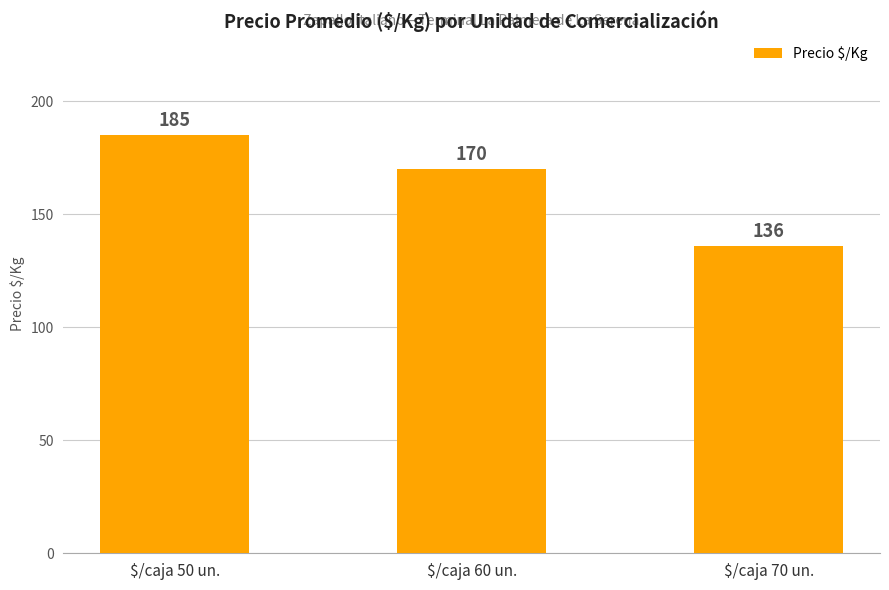

What is the change in value from $/caja 50 un. to $/caja 60 un.?

-15